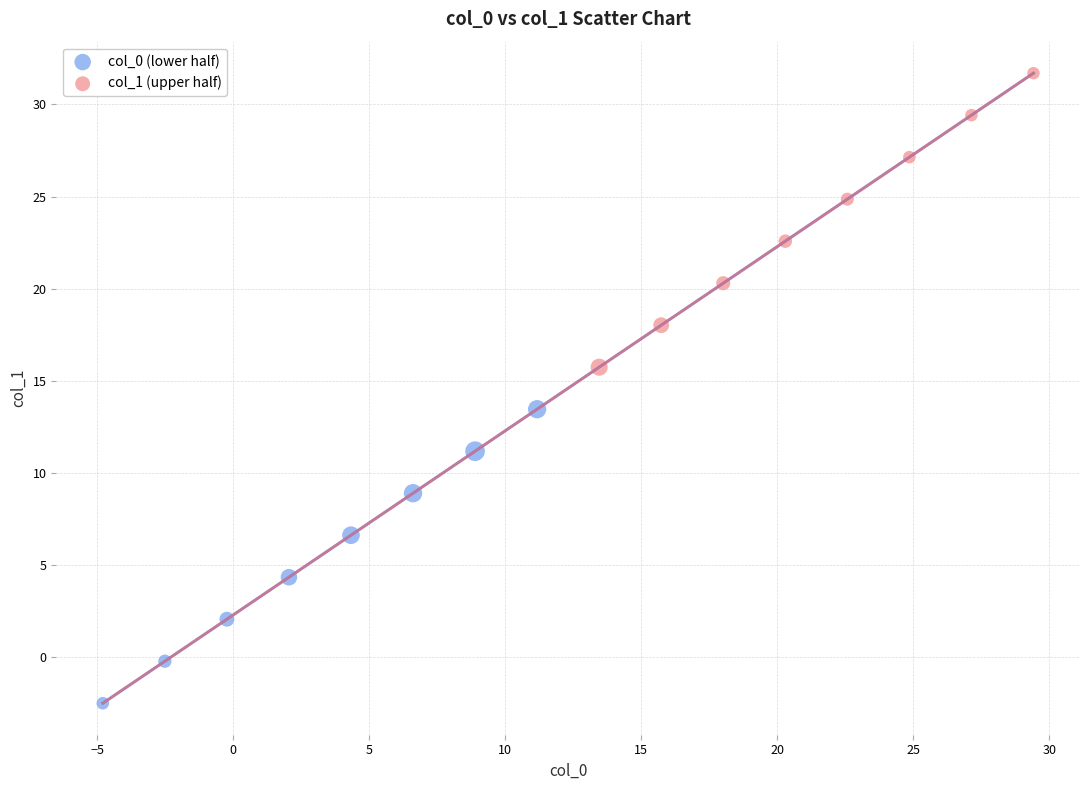

Which series has the widest spread of Y values?

col_1 (upper half)